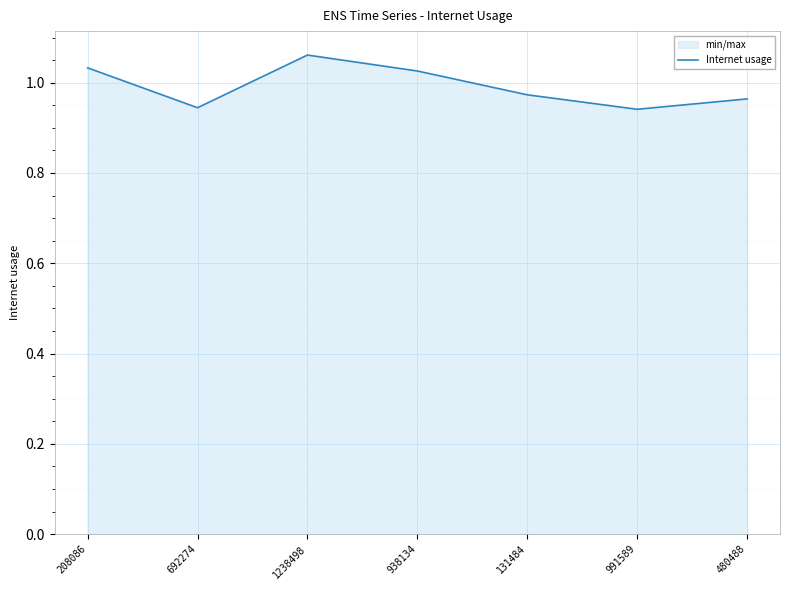

Reading left to right, transcribe all the data shown in this chart.

1.0	0.9	1.1	1.0	1.0	0.9	1.0